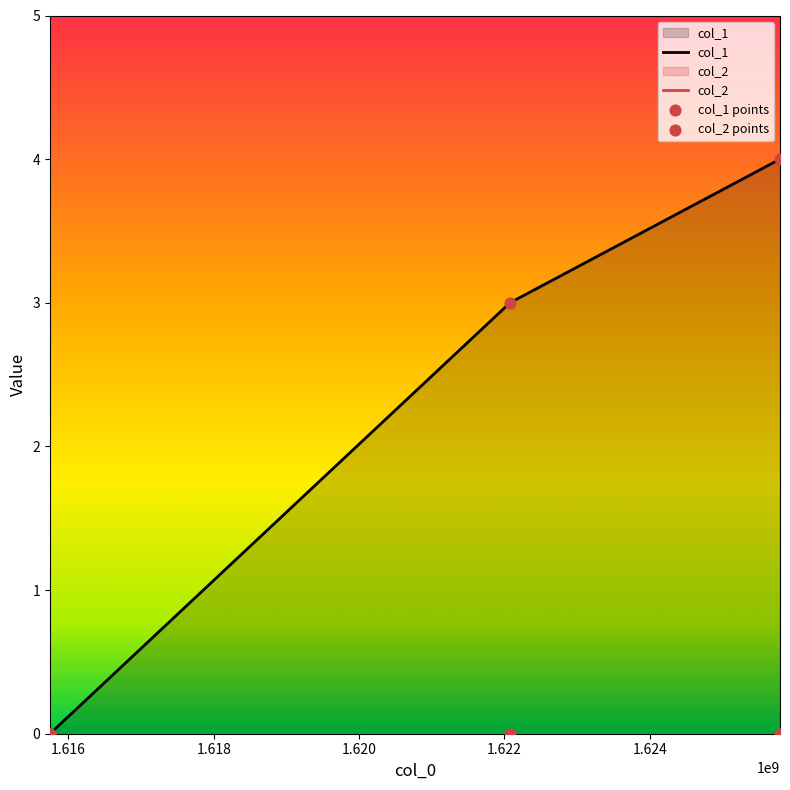

Is the value of col_1 points at 1.618 greater than the value of col_2 points at 1.614?

Yes